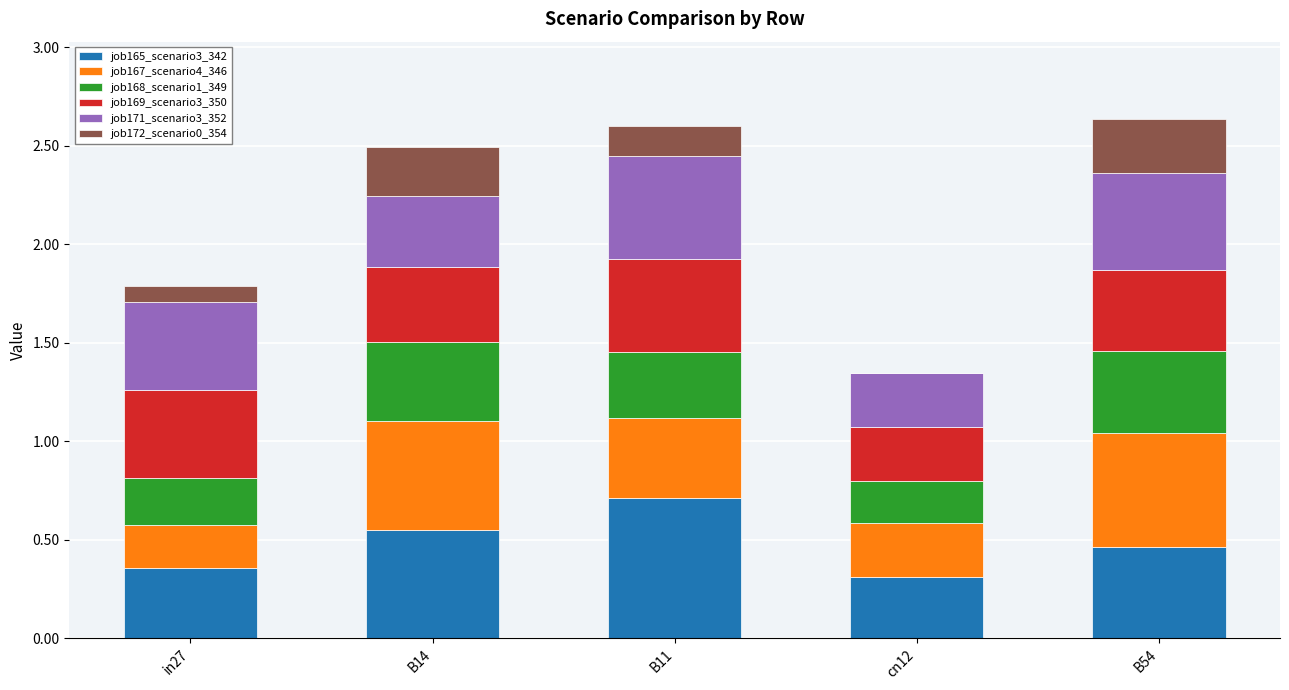

What is the total value across all series at B14?

2.5